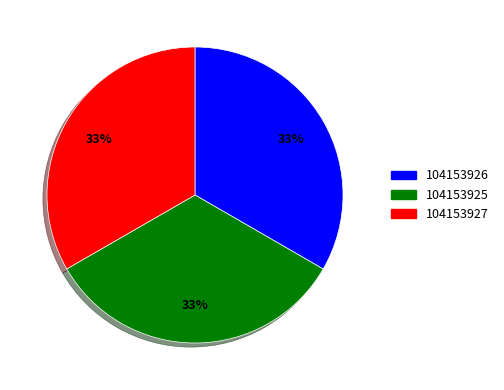

To the nearest percent, what percentage of the pie is 104153925?

33%